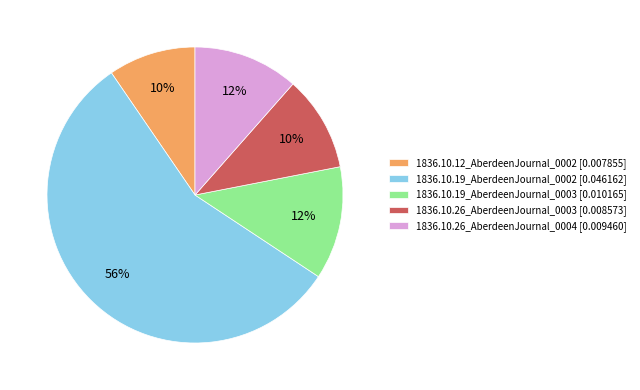

Do 1836.10.19_AberdeenJournal_0002 [0.046162] and 1836.10.26_AberdeenJournal_0003 [0.008573] together represent more than half of the pie?

Yes